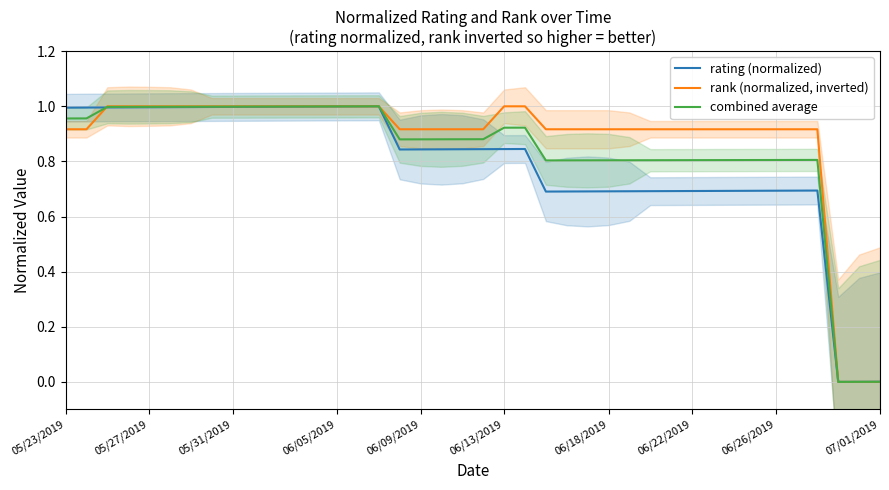

The combined average series shows 0.4 at 05/27/2019. True or false?

False